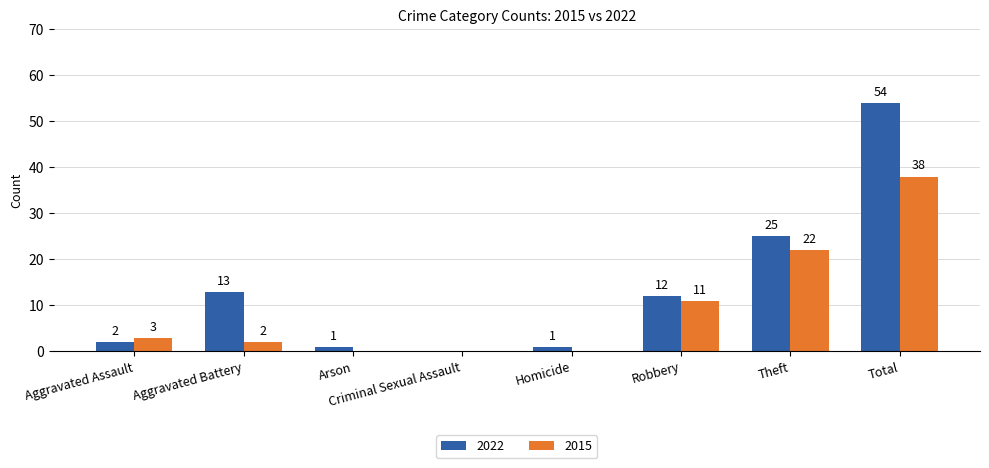

Where is 2022 nearest to the value 27?

Theft